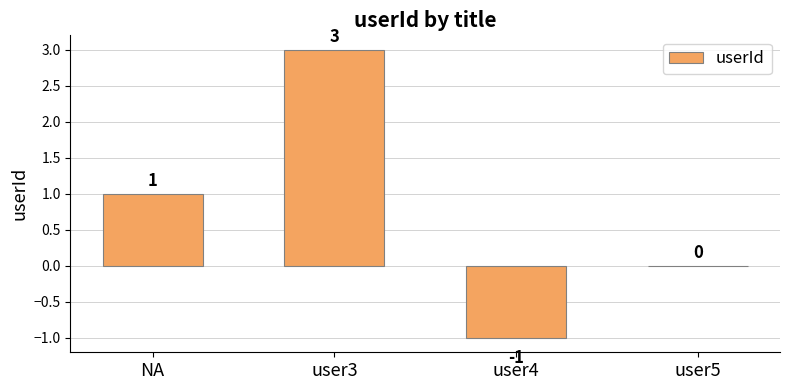

What is the greatest value displayed?

3